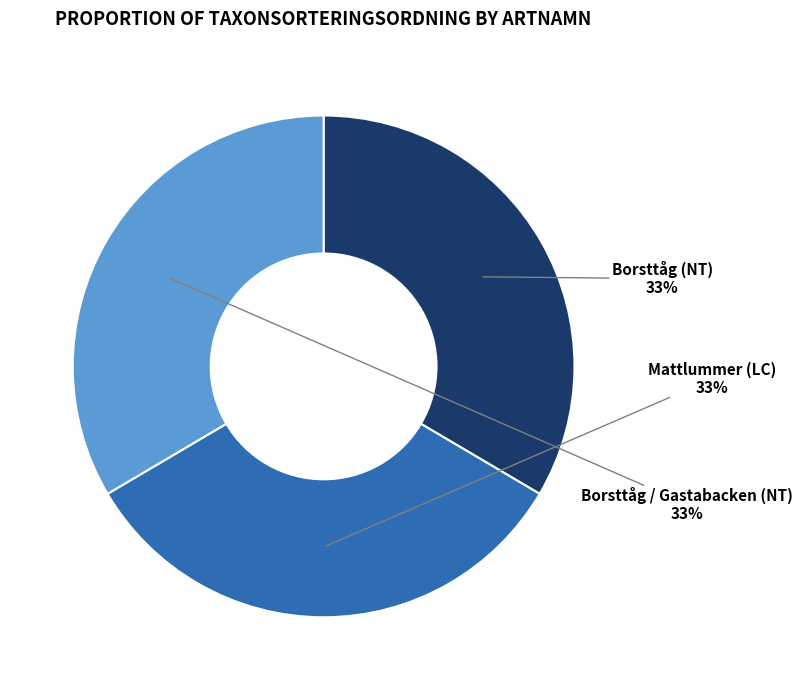

Is it true that Borsttåg / Gastabacken (NT) is 33% of the pie?

True